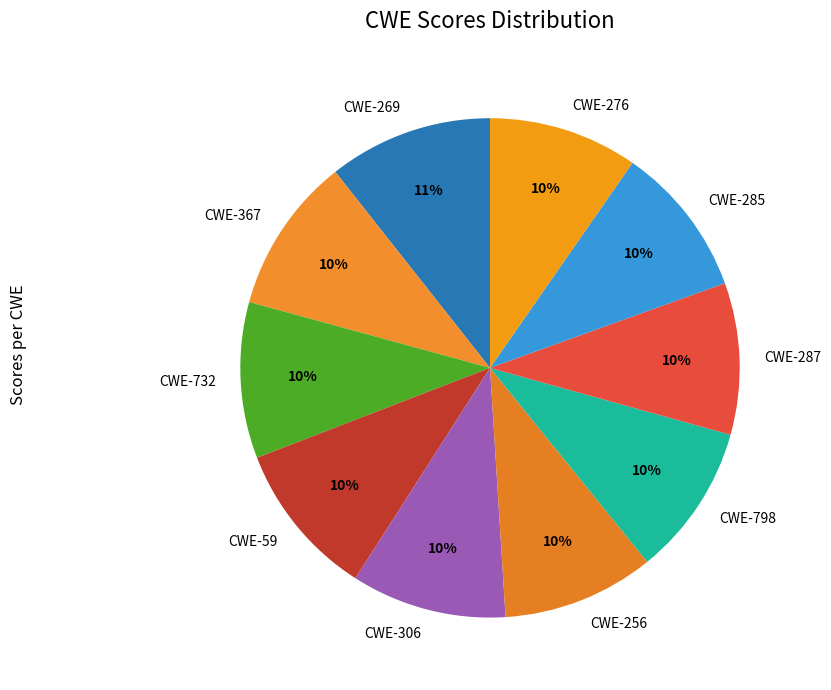

True or false: CWE-256 accounts for 1% of the total.

False